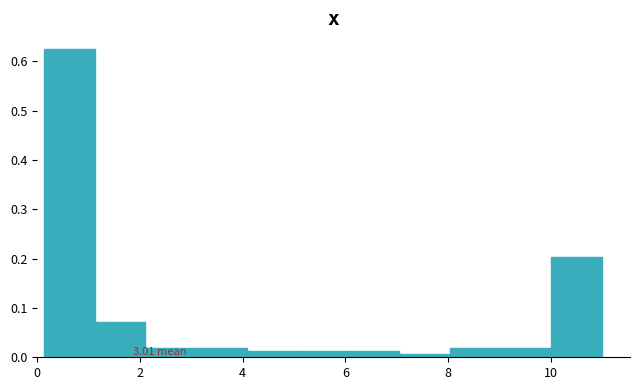

Which range on the x-axis has the tallest bar?

0.2 to 1.2